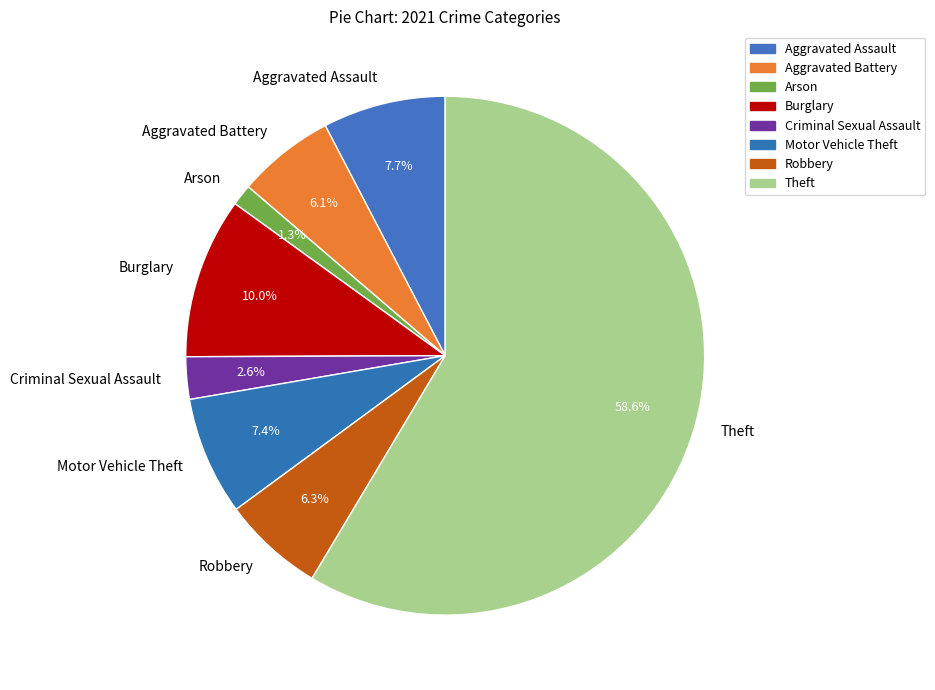

Which category has the biggest portion of the pie?

Theft